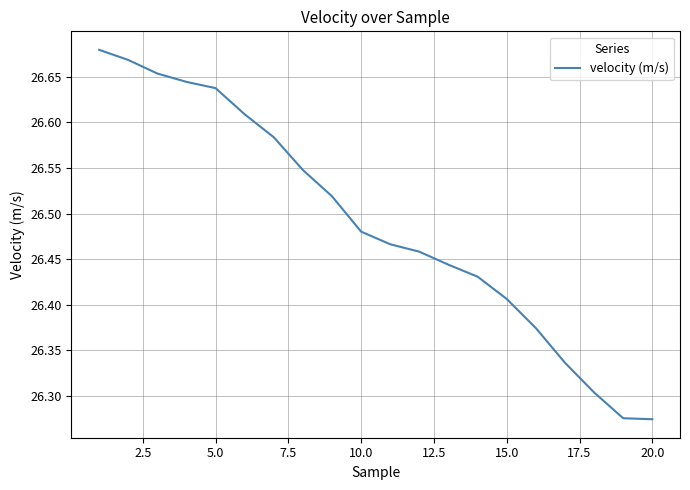

What is the difference between the maximum and minimum values?

0.4